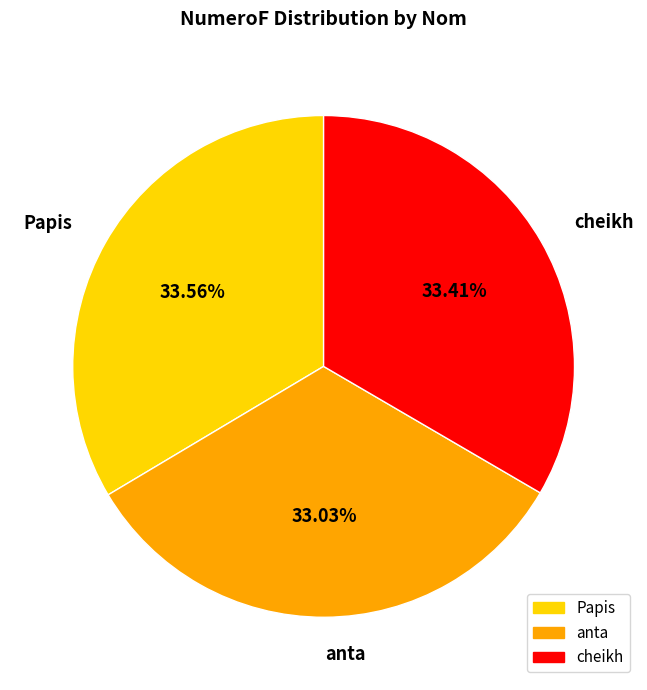

True or false: Papis accounts for 34% of the total.

True